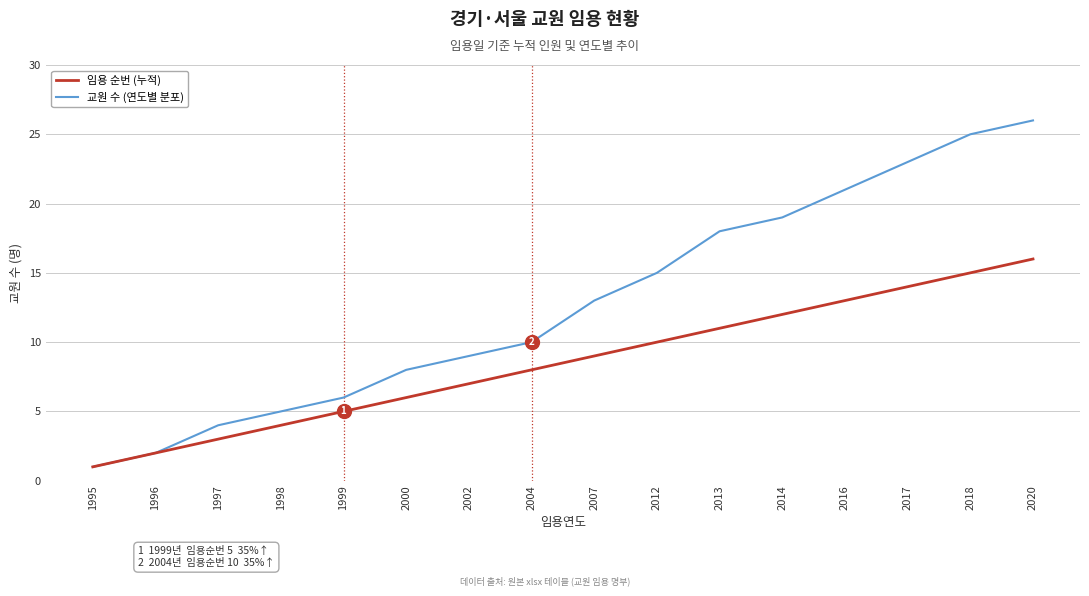

Reading left to right, list all the values displayed in this chart.

임용 순번 (누적): 1995=1	1996=2	1997=3	1998=4	1999=5	2000=6	2002=7	2004=8	2007=9	2012=10	2013=11	2014=12	2016=13	2017=14	2018=15	2020=16
교원 수 (연도별 분포): 1995=1	1996=2	1997=4	1998=5	1999=6	2000=8	2002=9	2004=10	2007=13	2012=15	2013=18	2014=19	2016=21	2017=23	2018=25	2020=26